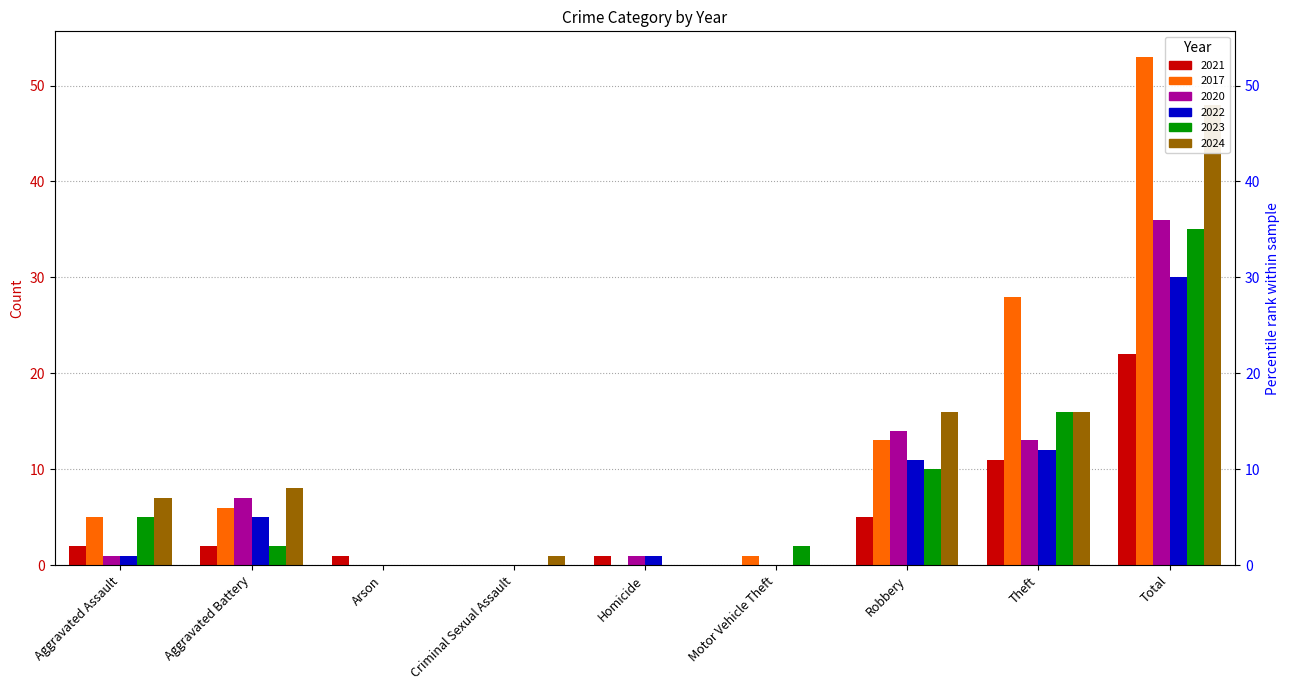

What is the sum of the 2024 values at Robbery and Motor Vehicle Theft?

16